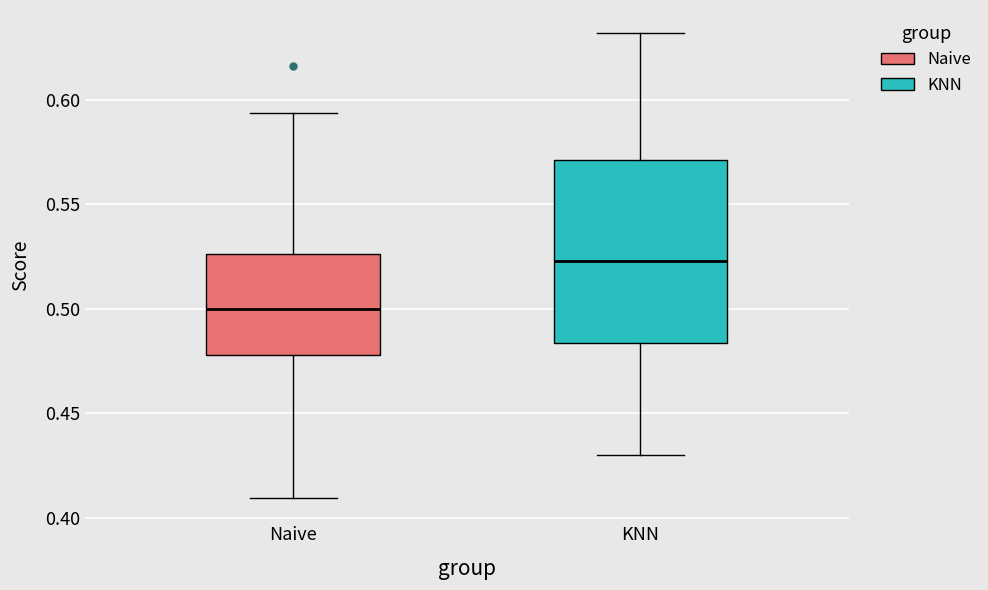

Where does the median line of the box for KNN sit on the y-axis? The values are not printed on the chart, so give them approximately, as read against the axis.

0.525